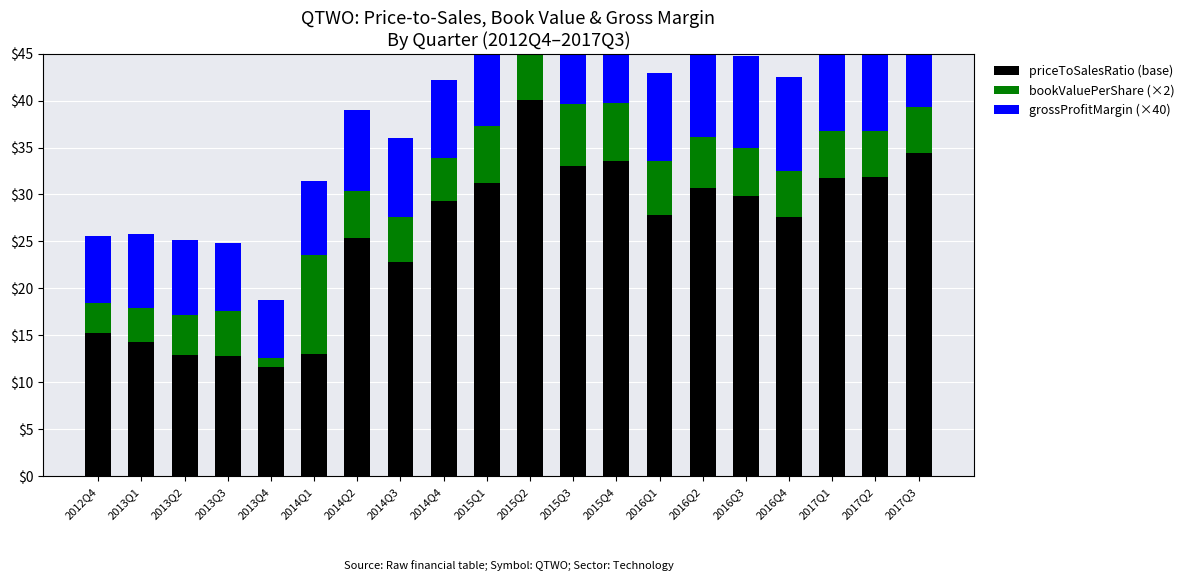

What is the value of the grossProfitMargin bar at the 14th from the left?

9.4